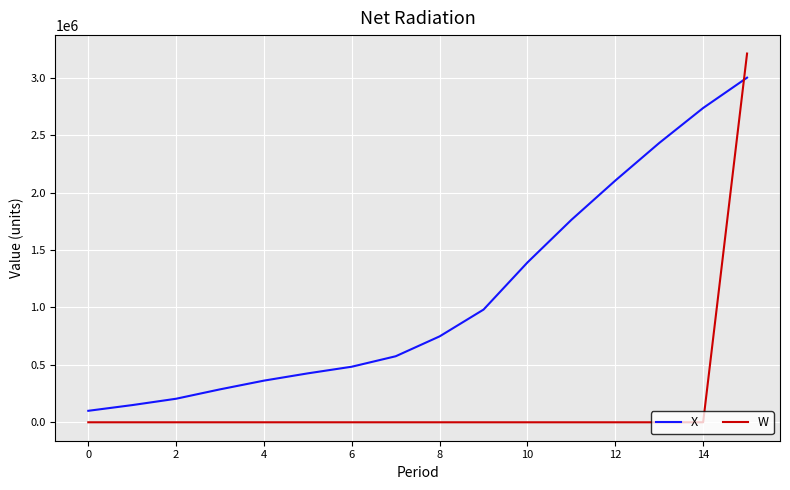

After their last crossing, which series has the higher values: X or W?

W